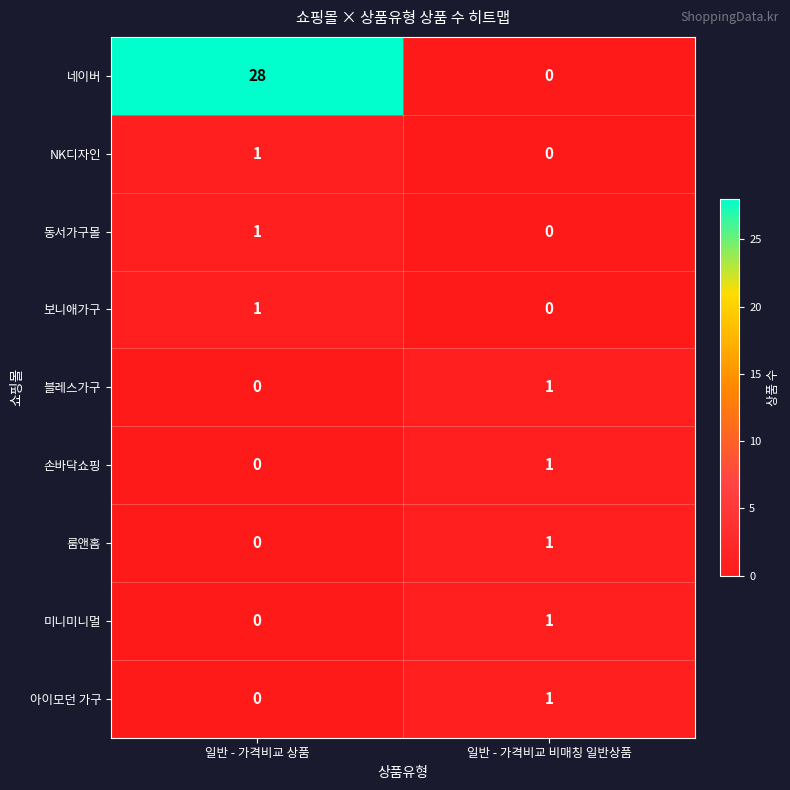

Which category has the highest value in the 보니애가구 series?

일반 - 가격비교 상품